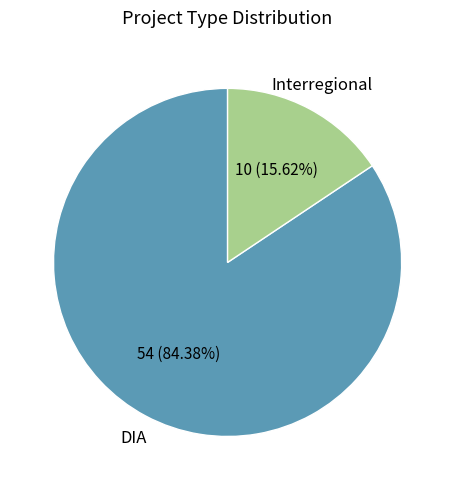

Is there a majority slice in this chart?

Yes